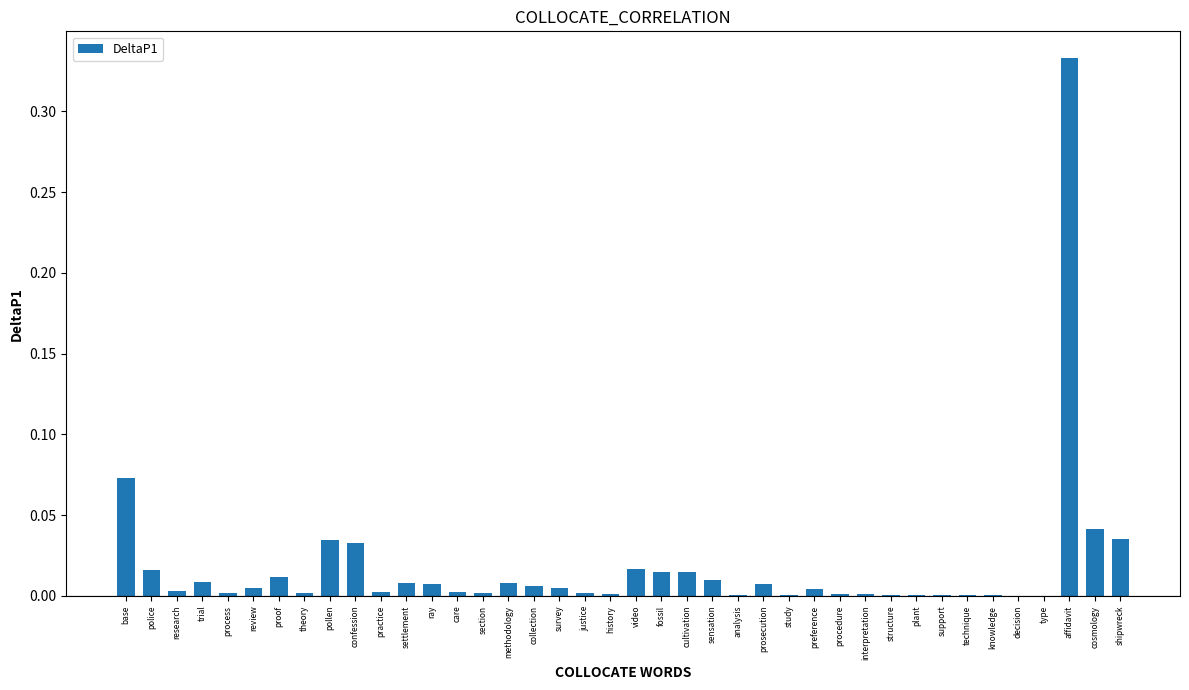

True or false: the data shows 0.0 at cultivation.

True